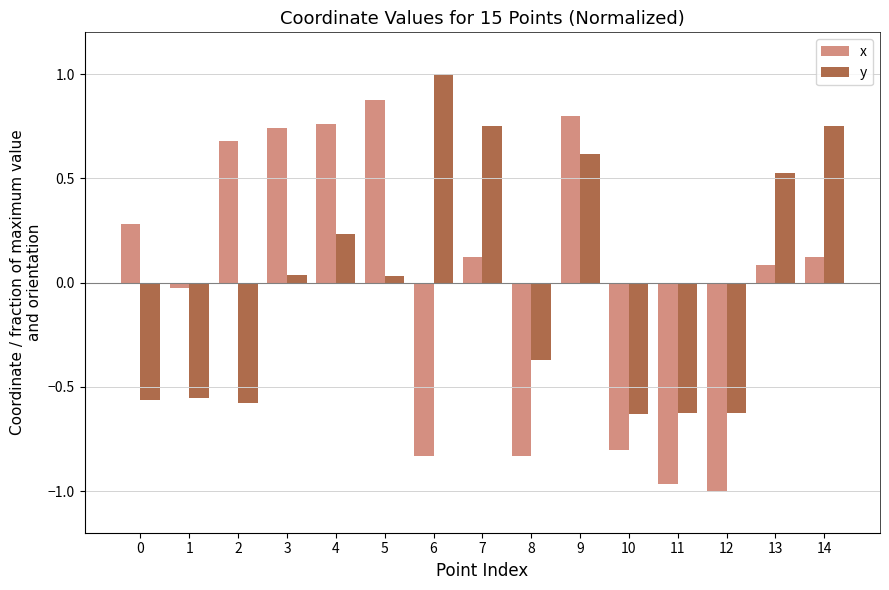

At which category is the sum across all series the highest?

9